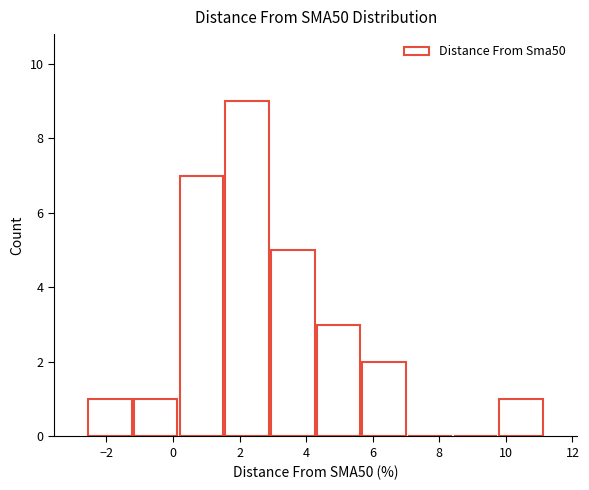

Which range on the x-axis has the tallest bar?

1.6 to 3.0